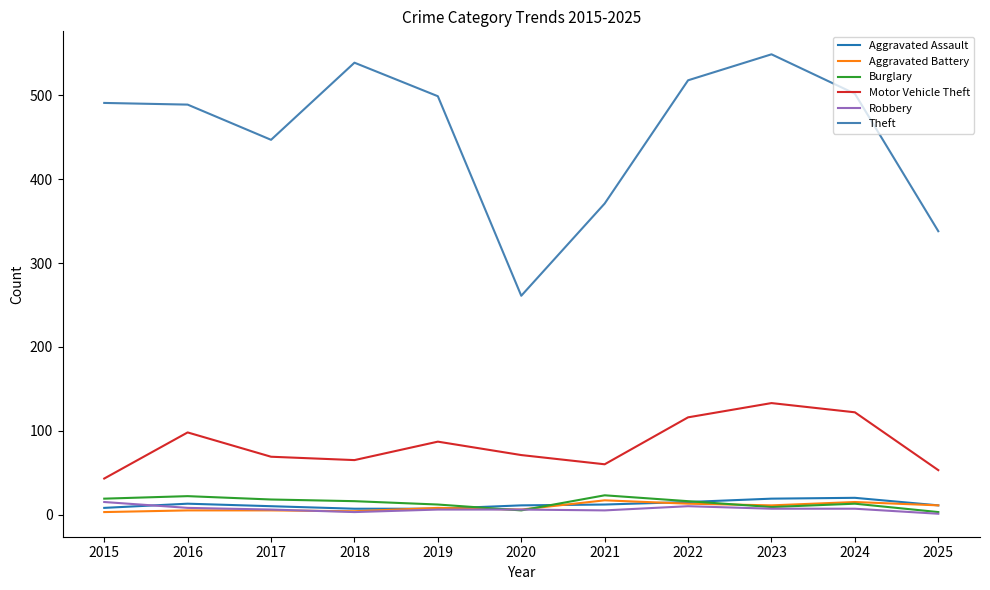

True or false: Motor Vehicle Theft and Robbery intersect in this chart.

False